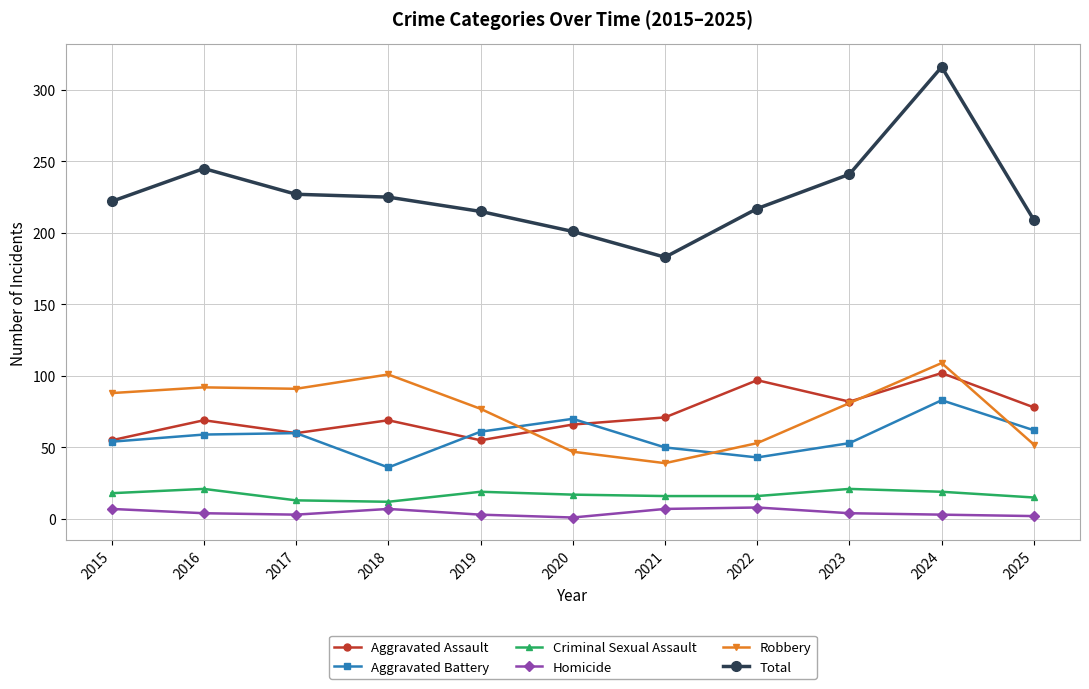

True or false: Total and Robbery cross at least once.

False